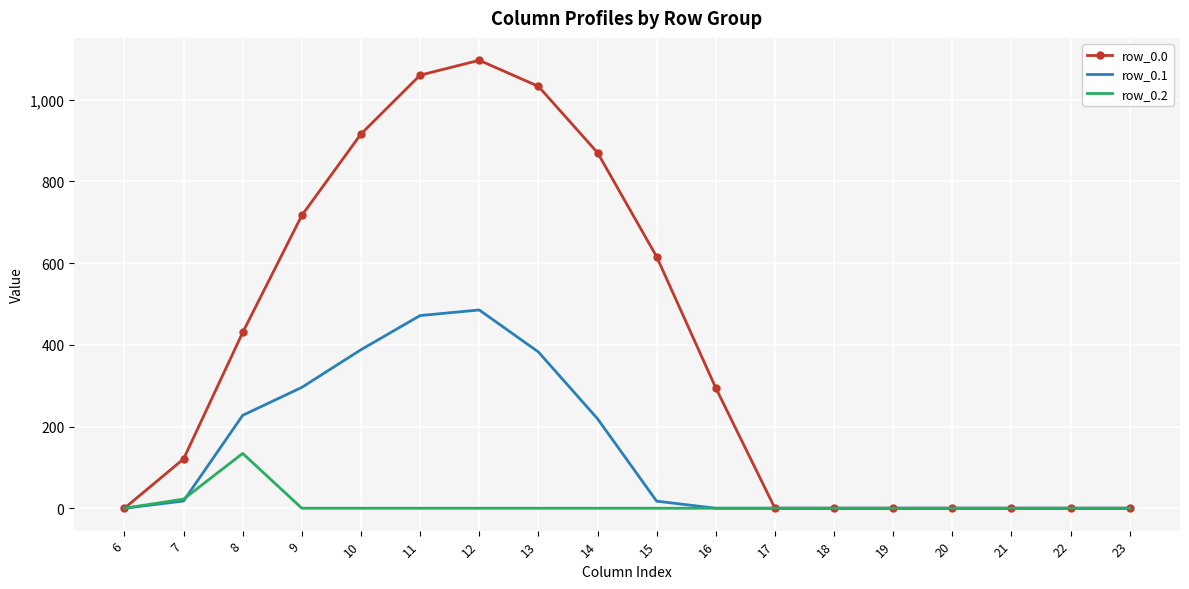

Rank the series by their average value, from lowest to highest.

row_0.2, row_0.1, row_0.0